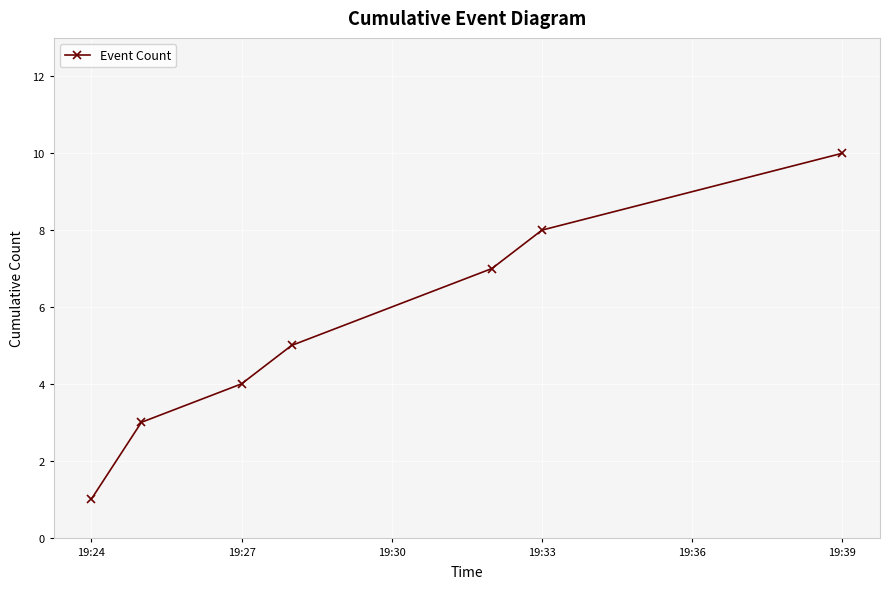

What is the greatest value displayed?

10